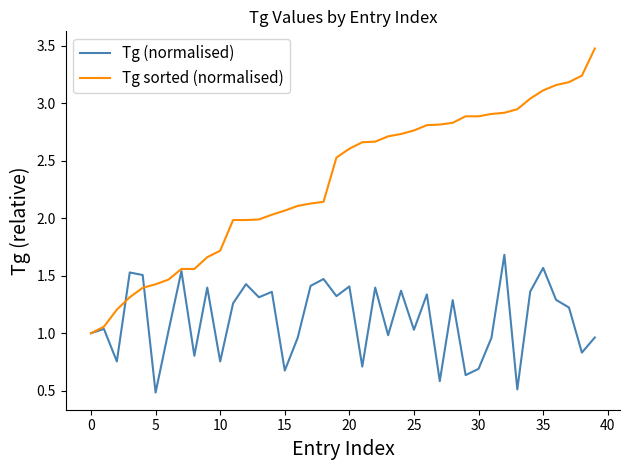

True or false: Tg (normalised) has more than 0 interior local peaks.

True